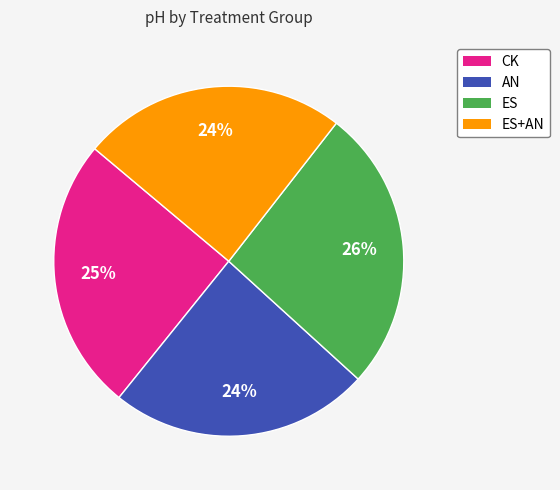

What percentage is the ES+AN slice, to the nearest percent?

24%